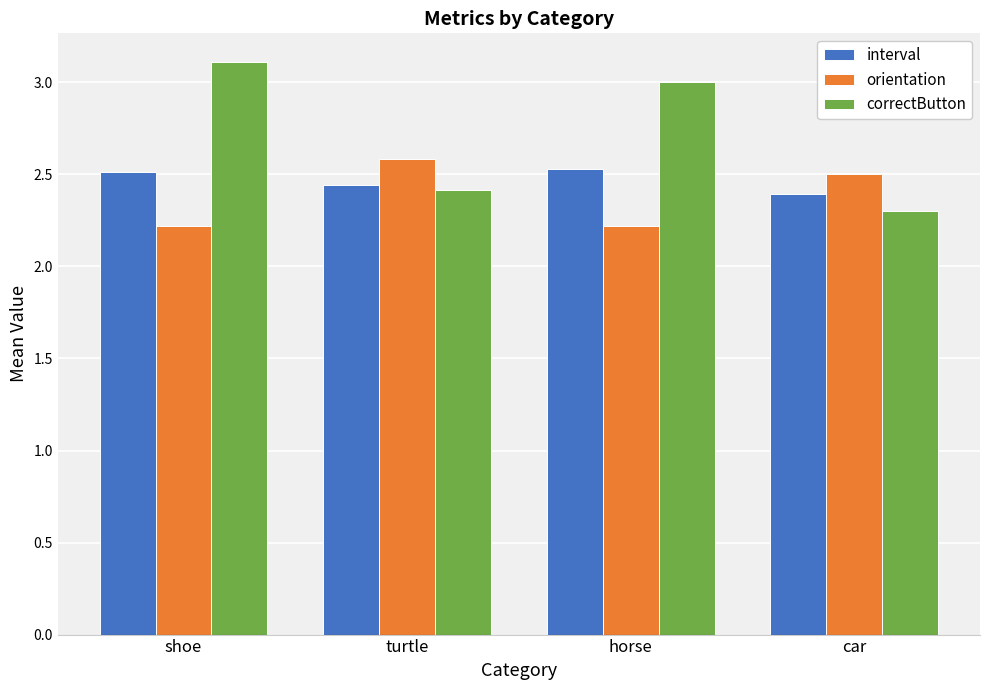

What value does the orientation series have at horse?

2.2